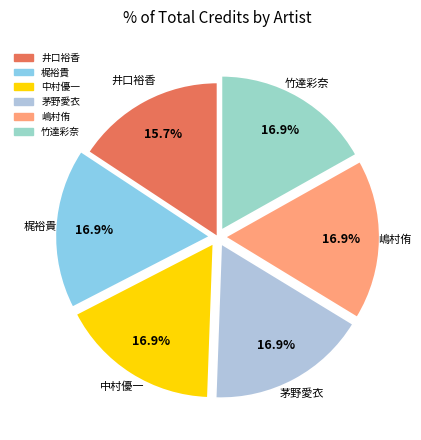

How many segments does this pie chart have?

6